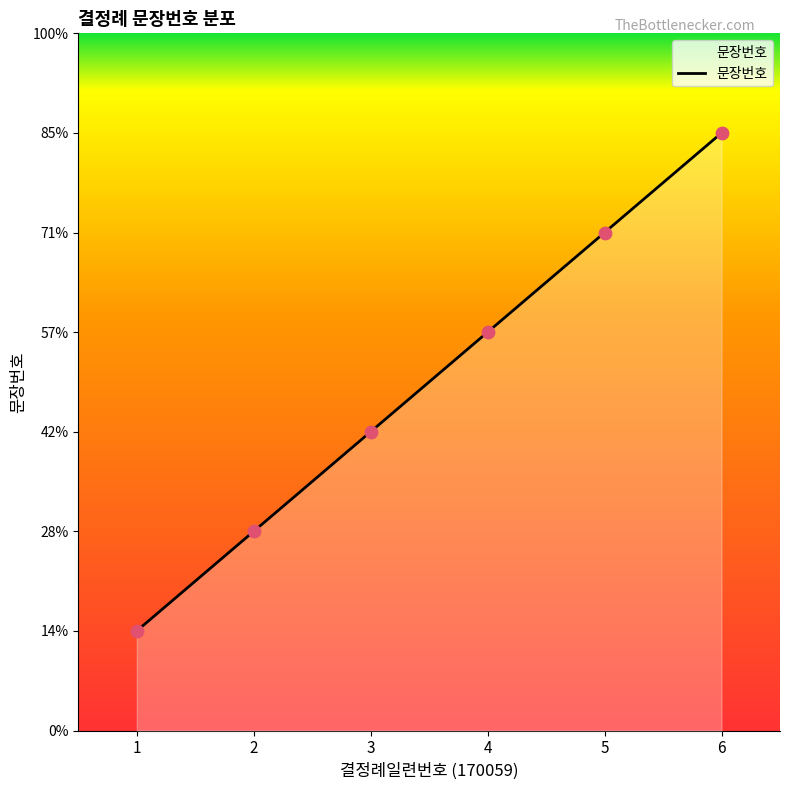

Approximately how many times larger is the value at 5 compared to 2?

2.5